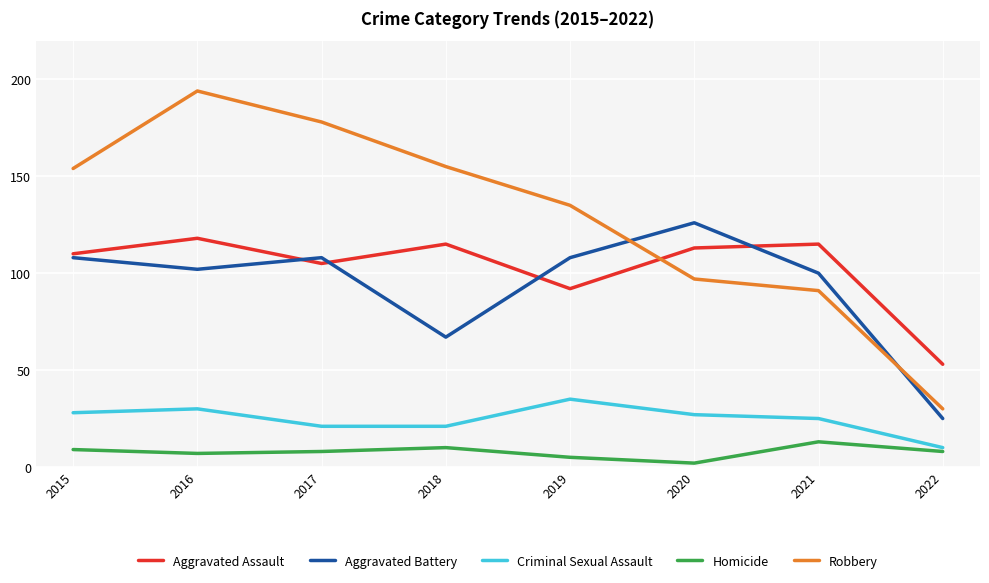

What value does the Criminal Sexual Assault series have at 2018?

21